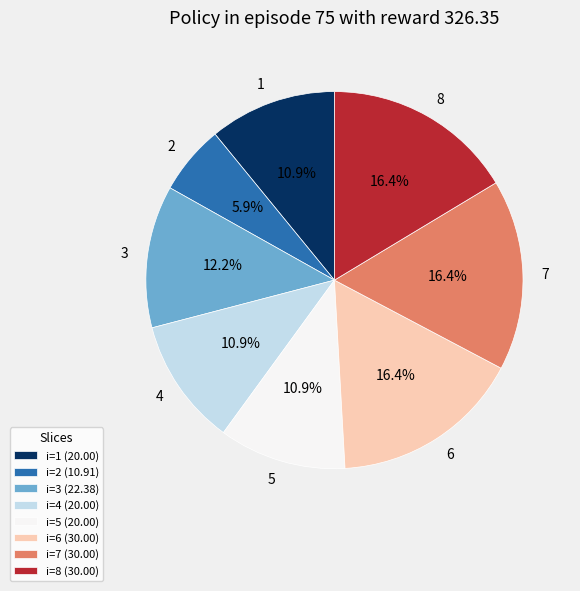

Which slice is the smallest?

i=2 (10.91)